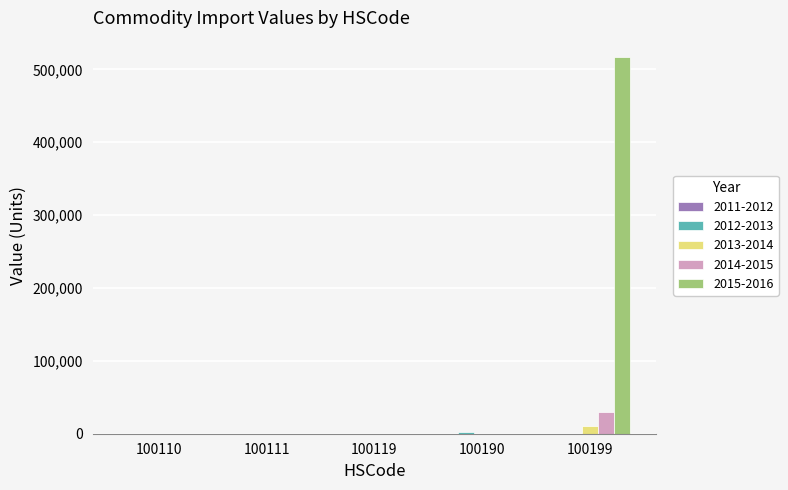

Which series has the largest total across all categories?

2015-2016